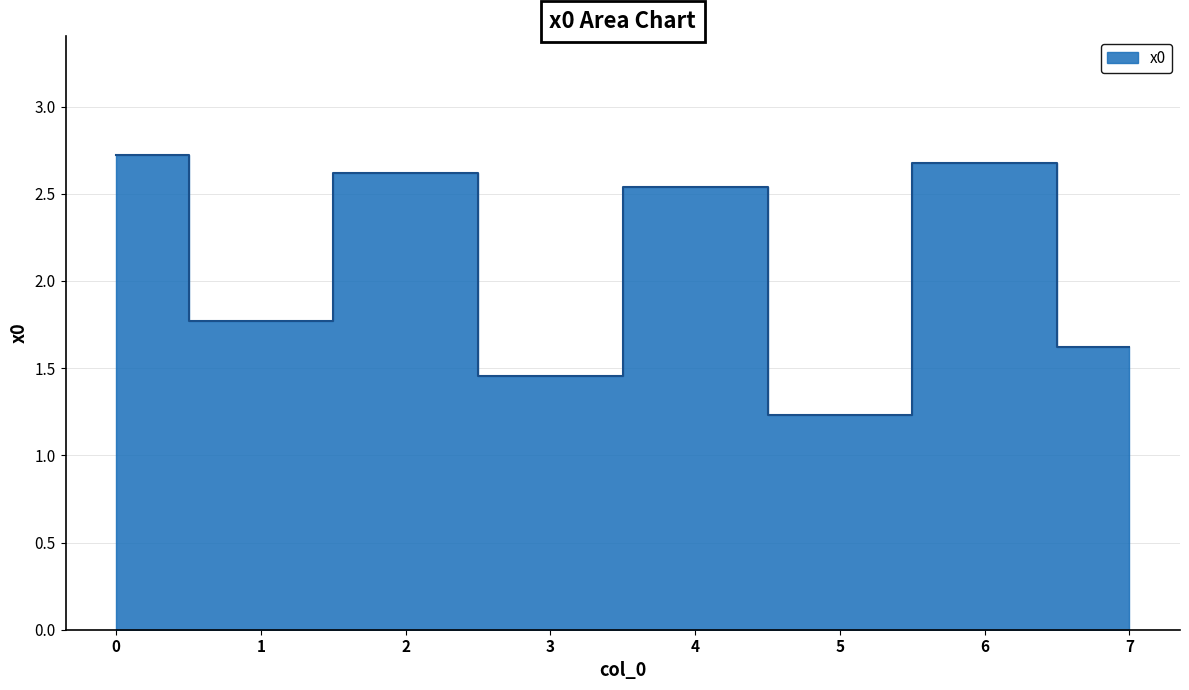

Rank the categories by value from highest to lowest.

0, 6, 2, 4, 1, 7, 3, 5